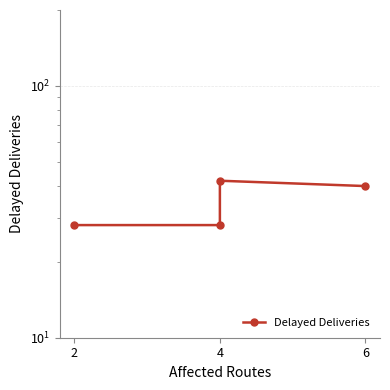

What is the ratio of the value at 4 to the value at 6?

0.7